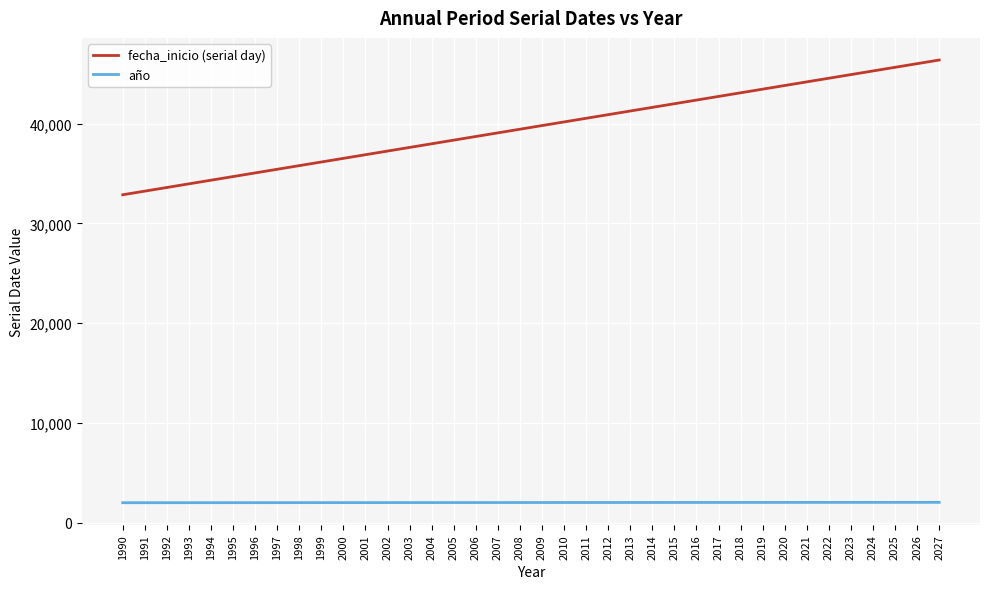

At 1992, list the series in order from largest to smallest.

fecha_inicio (serial day), año